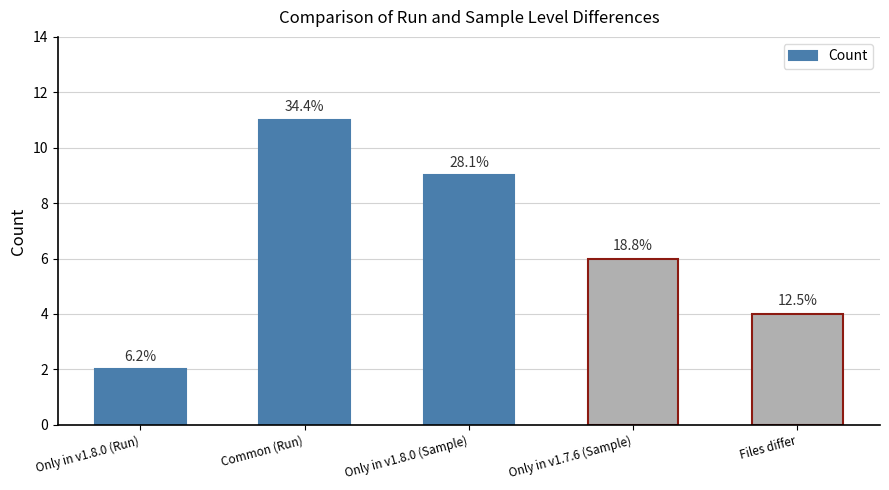

Does the chart contain any negative values?

No